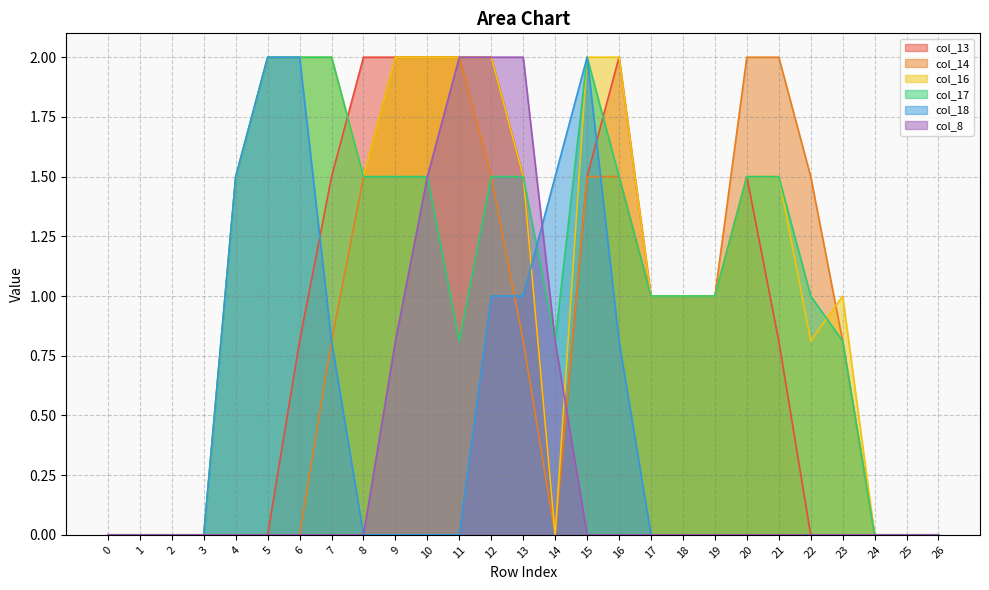

Is the value of col_13 at 7 greater than the value of col_17 at 8?

No